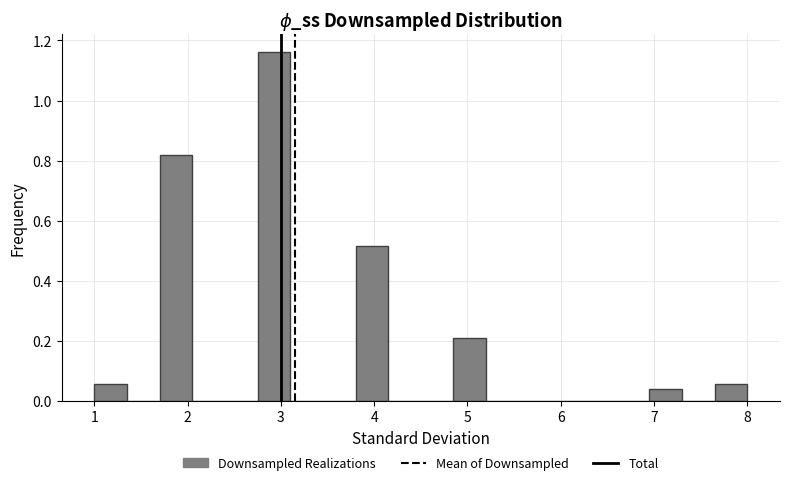

Read against the x-axis, roughly where is the centre of the tallest bar?

2.9